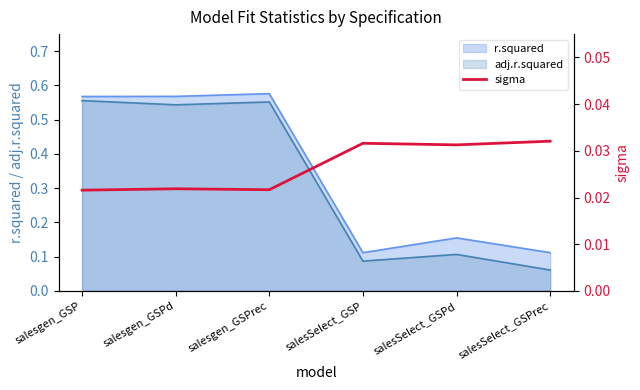

How many data points does each series have?

6